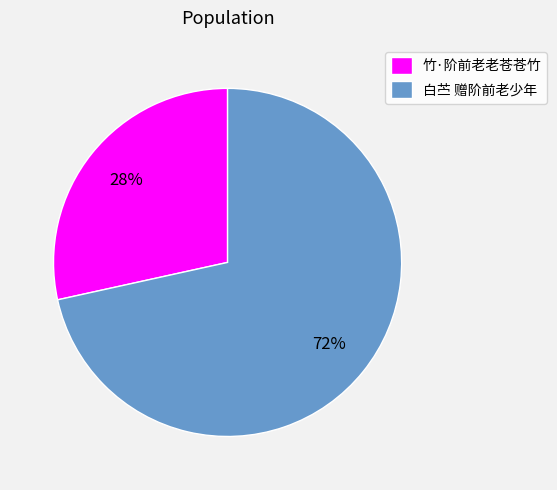

Do 白苎 赠阶前老少年 and 竹·阶前老老苍苍竹 together represent more than half of the pie?

Yes